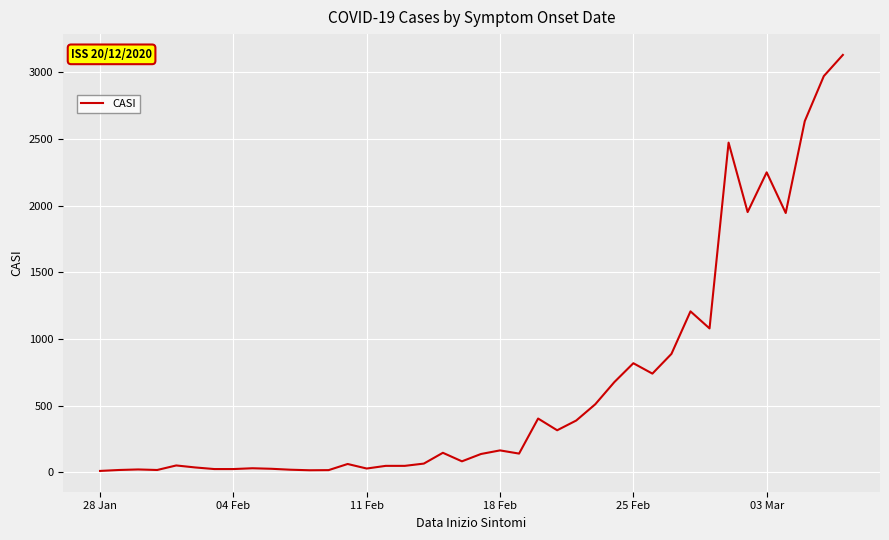

How many lines are shown in the chart?

1